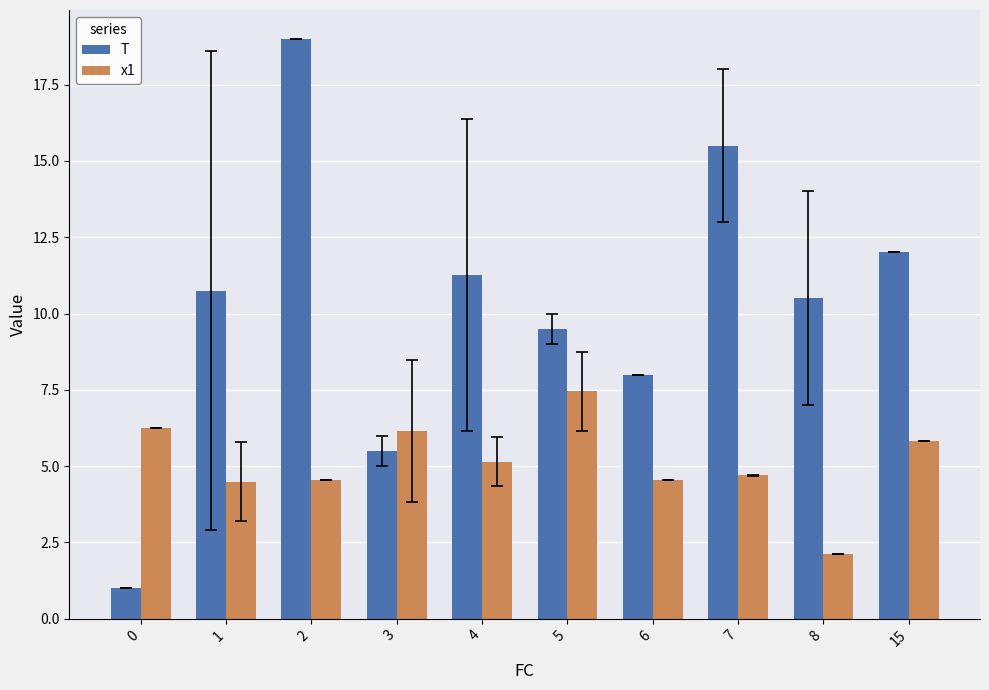

What is the difference between the second highest and second lowest values in the T series?

10.0